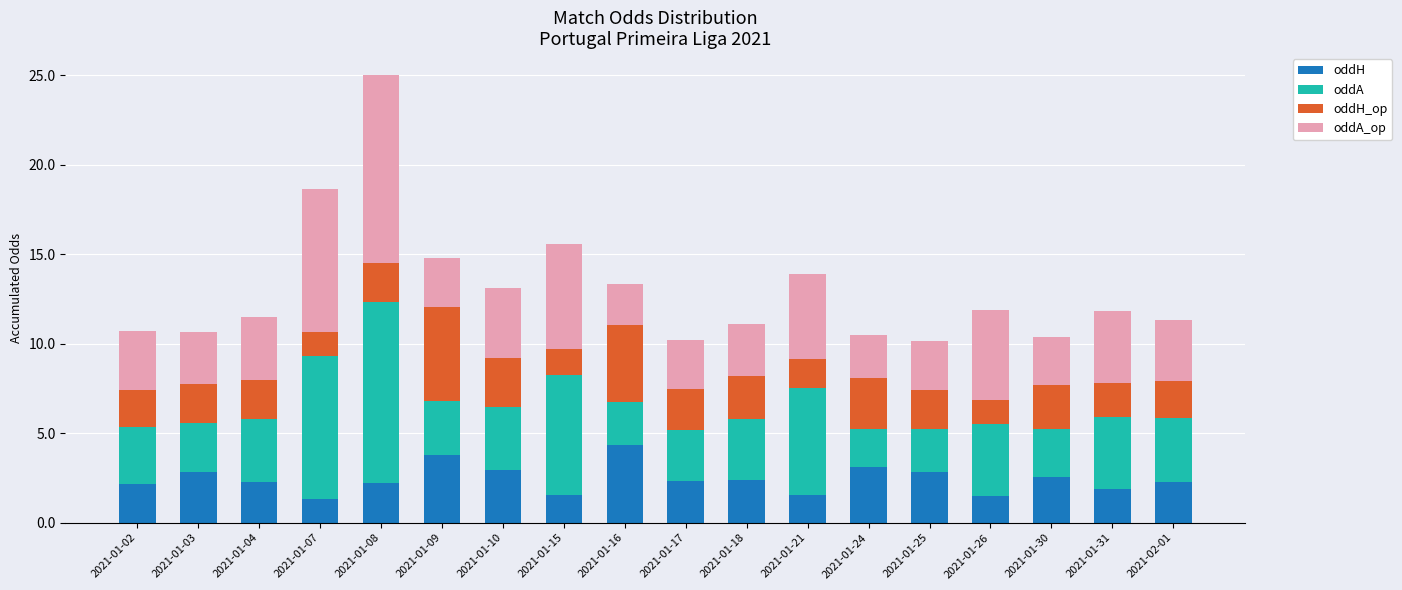

What is the total value across all series at 2021-01-10?

13.1